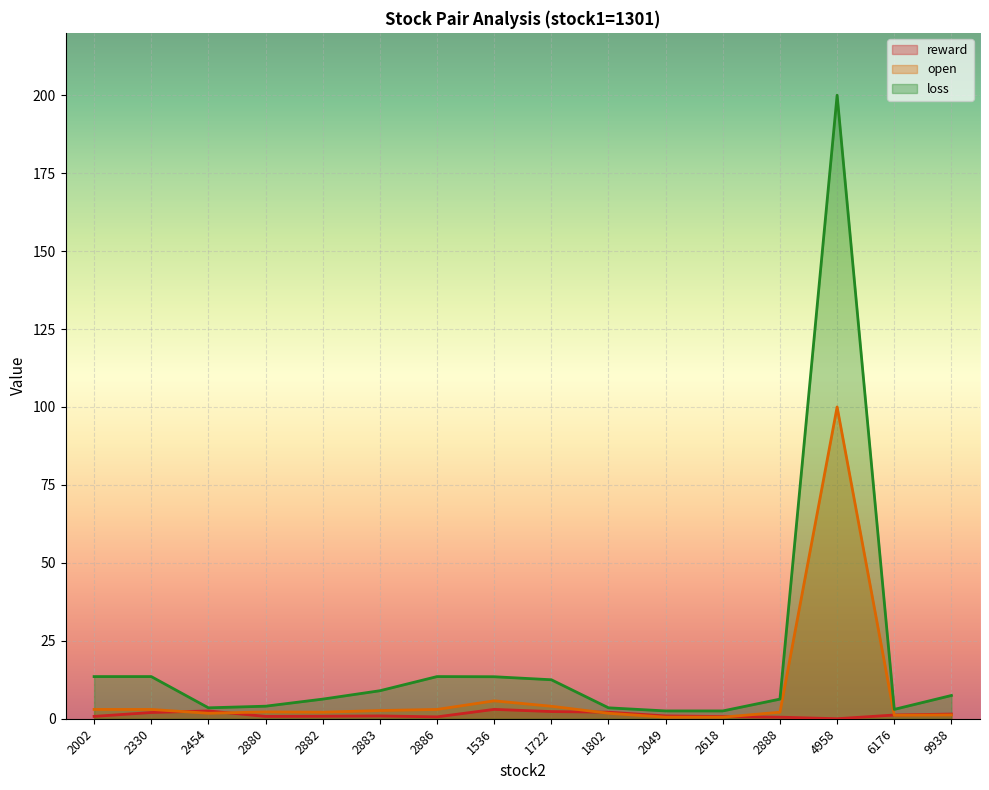

True or false: loss and open intersect in this chart.

False